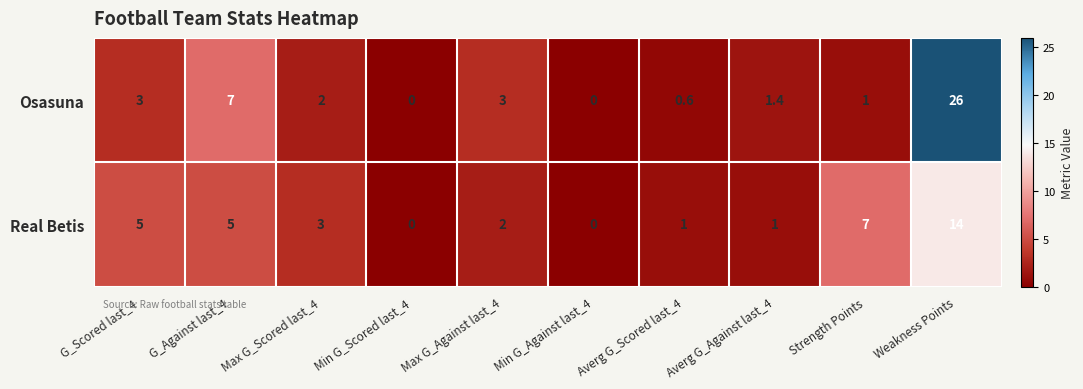

What is the difference between the maximum and minimum values in the Real Betis series?

14.0